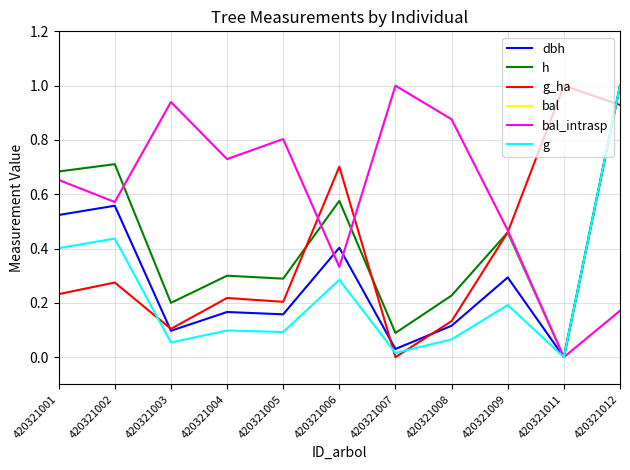

How many lines are shown in the chart?

6